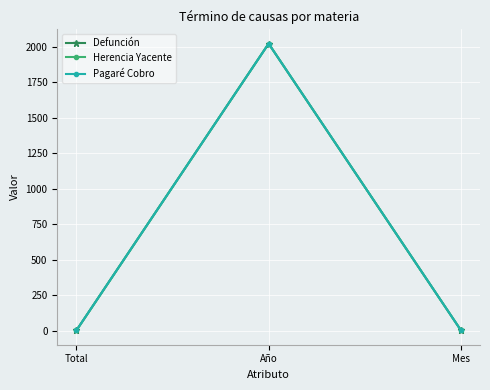

Between Mes and Total, which is larger?

Mes